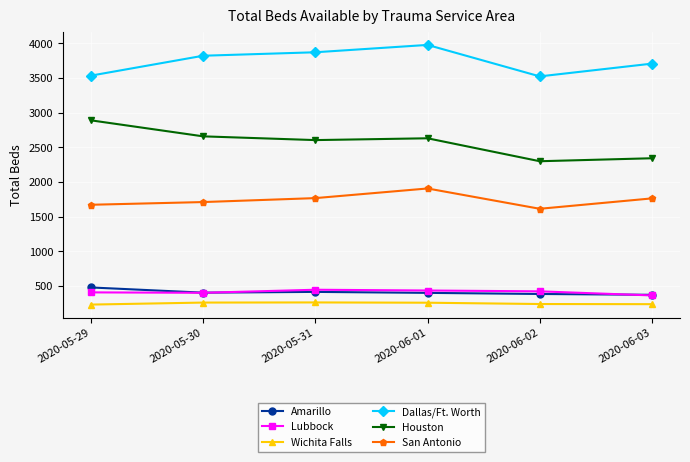

True or false: San Antonio and Wichita Falls cross at least once.

False